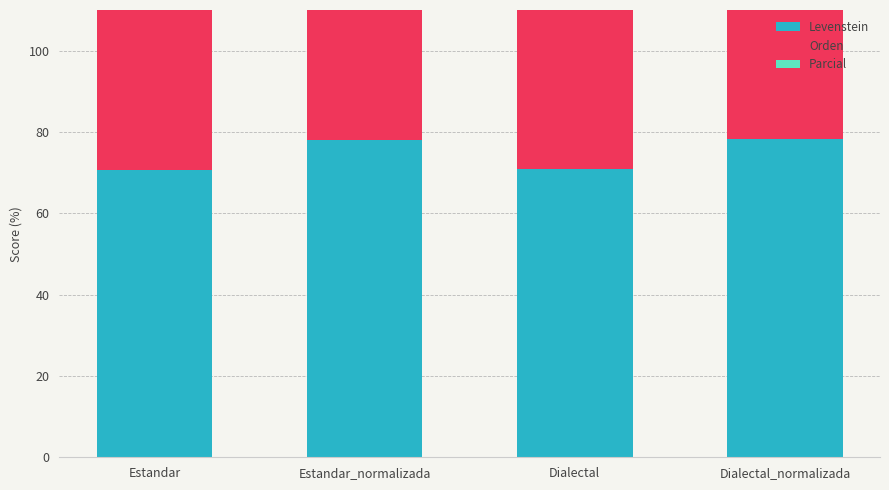

What value does the Orden series have at Dialectal?

87.2